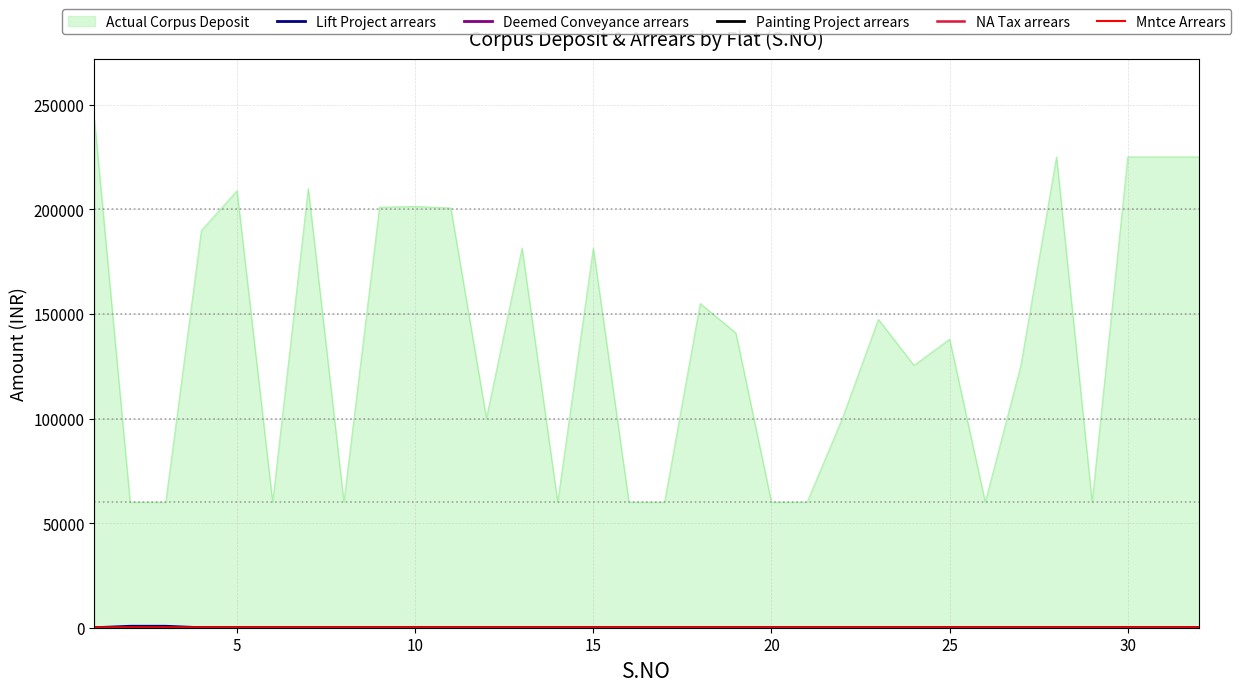

True or false: NA Tax arrears and Mntce Arrears cross at least once.

False